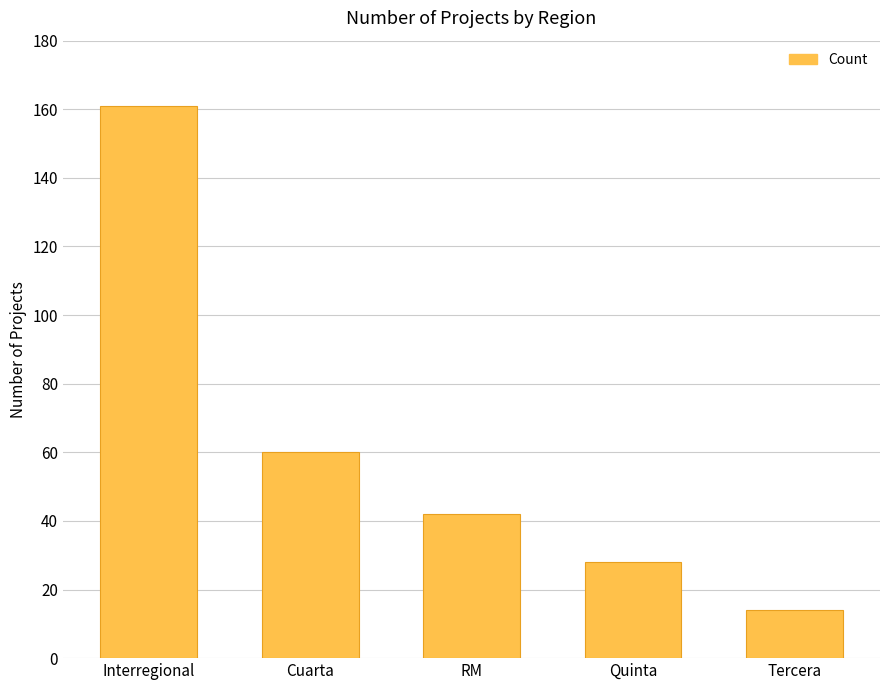

What is the sum of the values at Cuarta and RM?

102